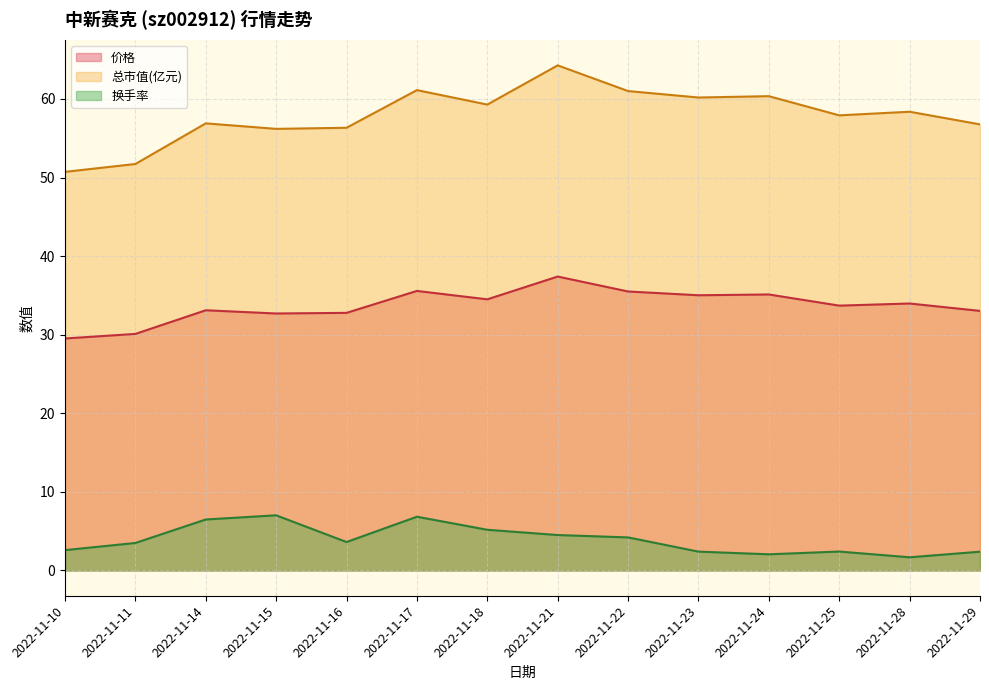

How many series are shown in this chart?

3